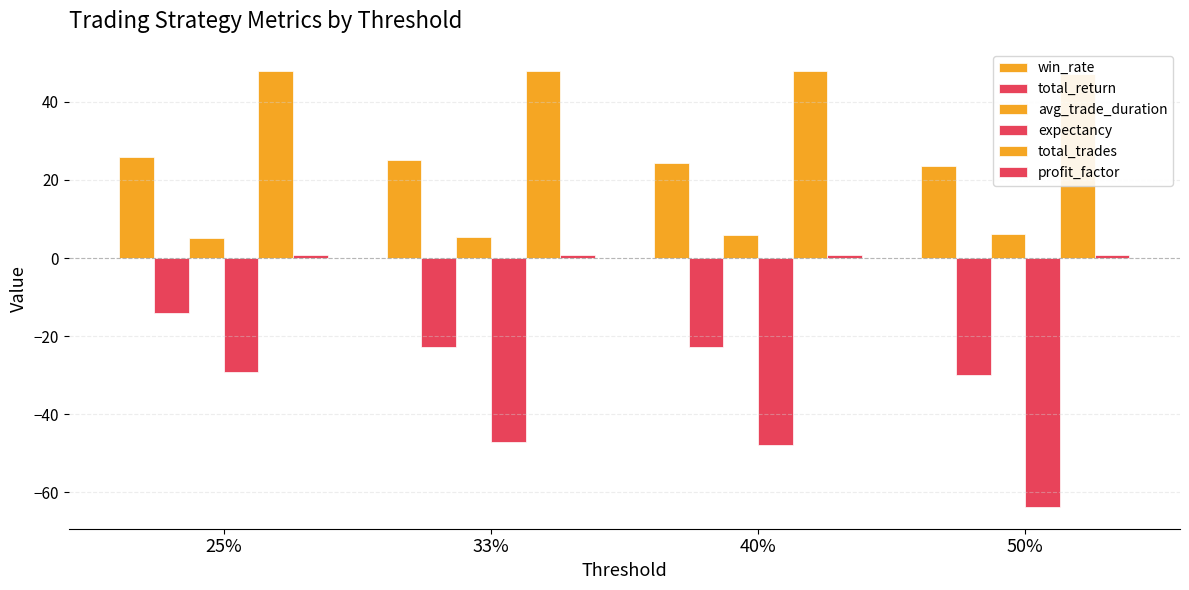

List the series in order of their peak value, lowest first.

expectancy, total_return, profit_factor, avg_trade_duration, win_rate, total_trades